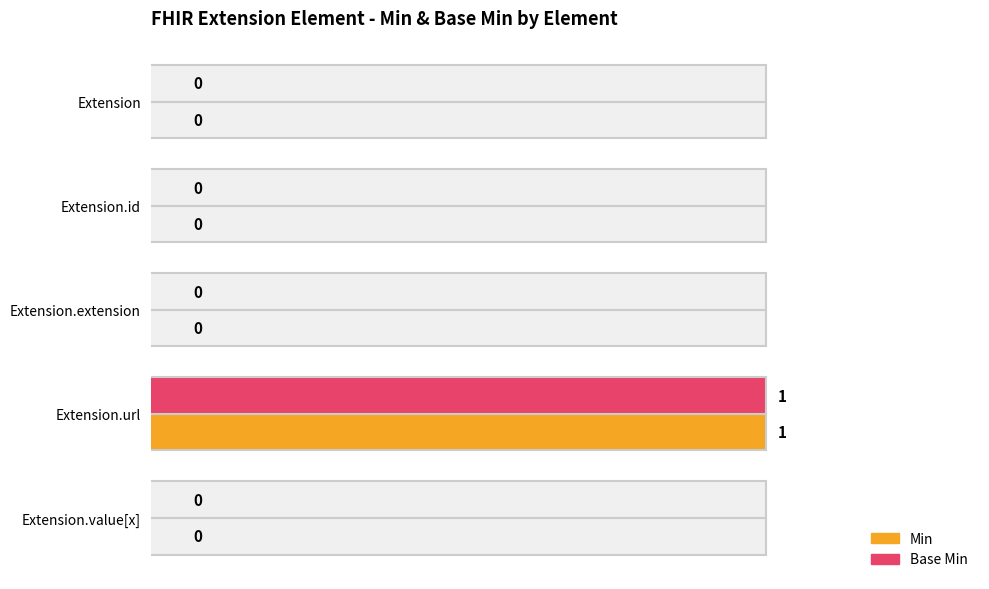

How many bars are there in each group?

2